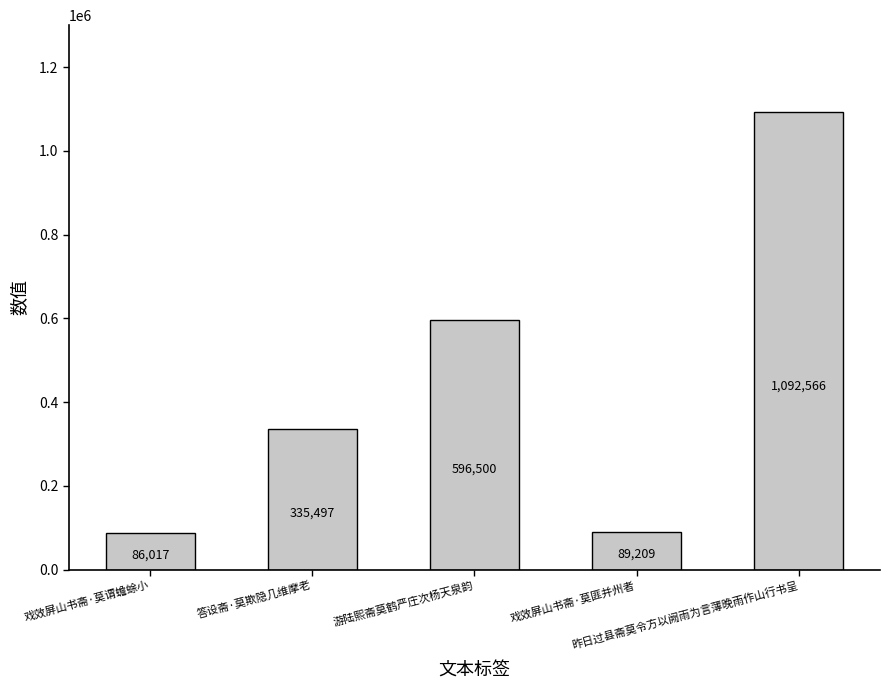

The value at 游陆熙斋莫鹤严庄次杨天泉韵 is 159718. True or false?

False